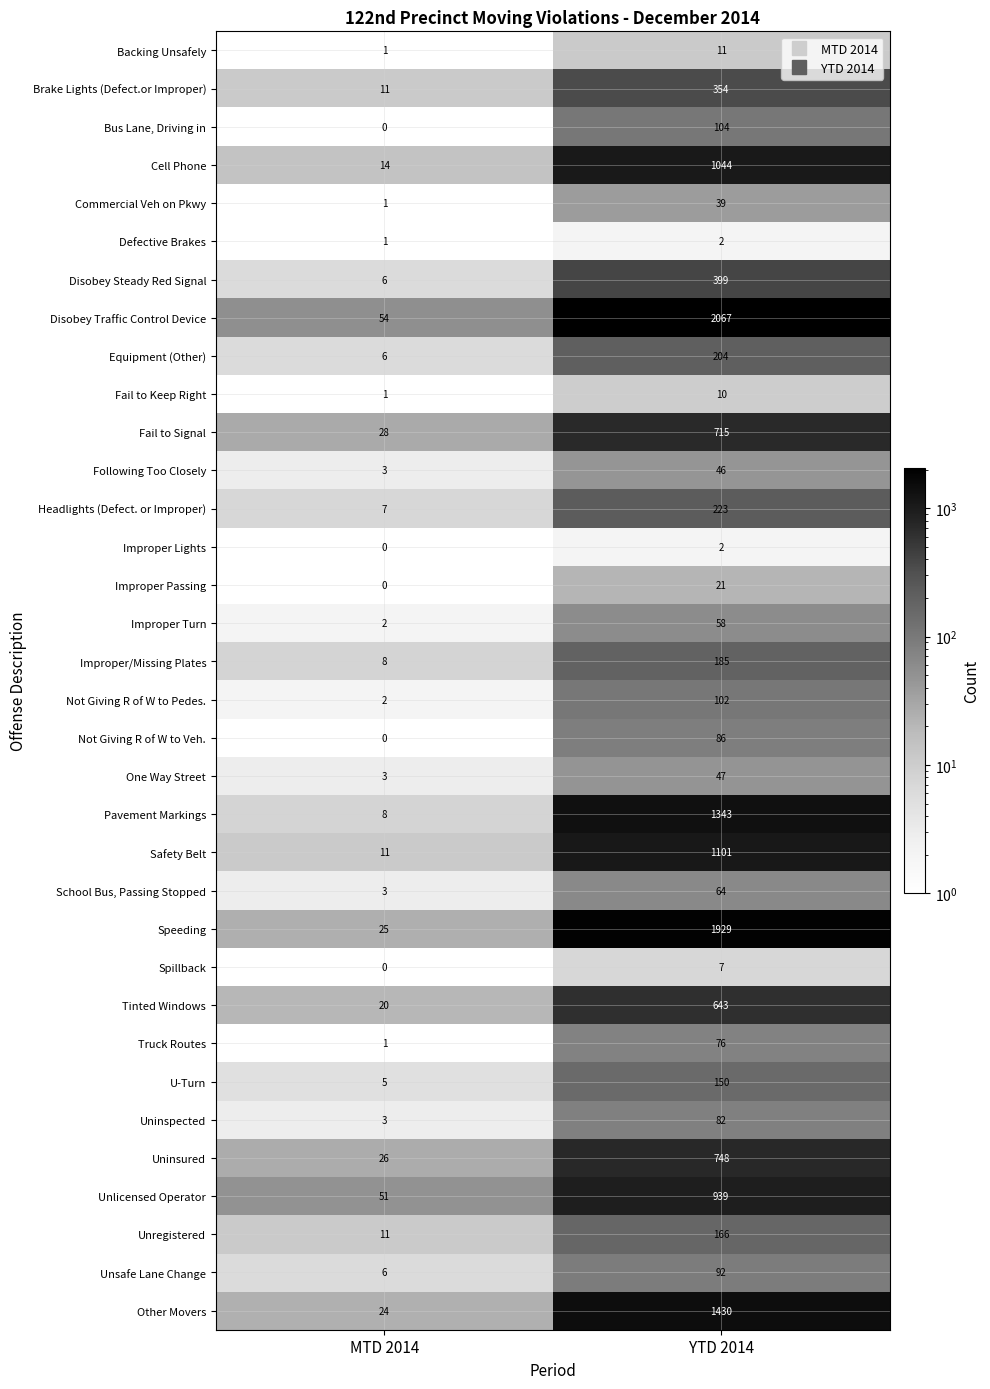

How many data points does each series have?

2